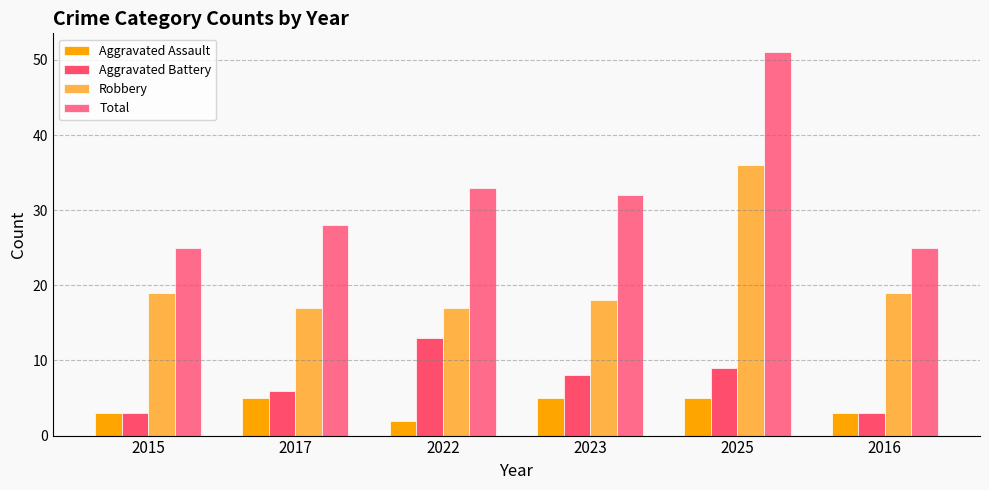

Reading left to right, what are all the values shown in this chart?

Aggravated Assault: 3	5	2	5	5	3
Aggravated Battery: 3	6	13	8	9	3
Robbery: 19	17	17	18	36	19
Total: 25	28	33	32	51	25